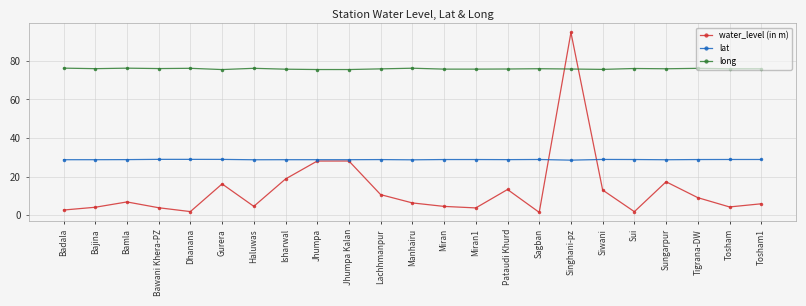

What is the total value across all series at Manhairu?

111.3